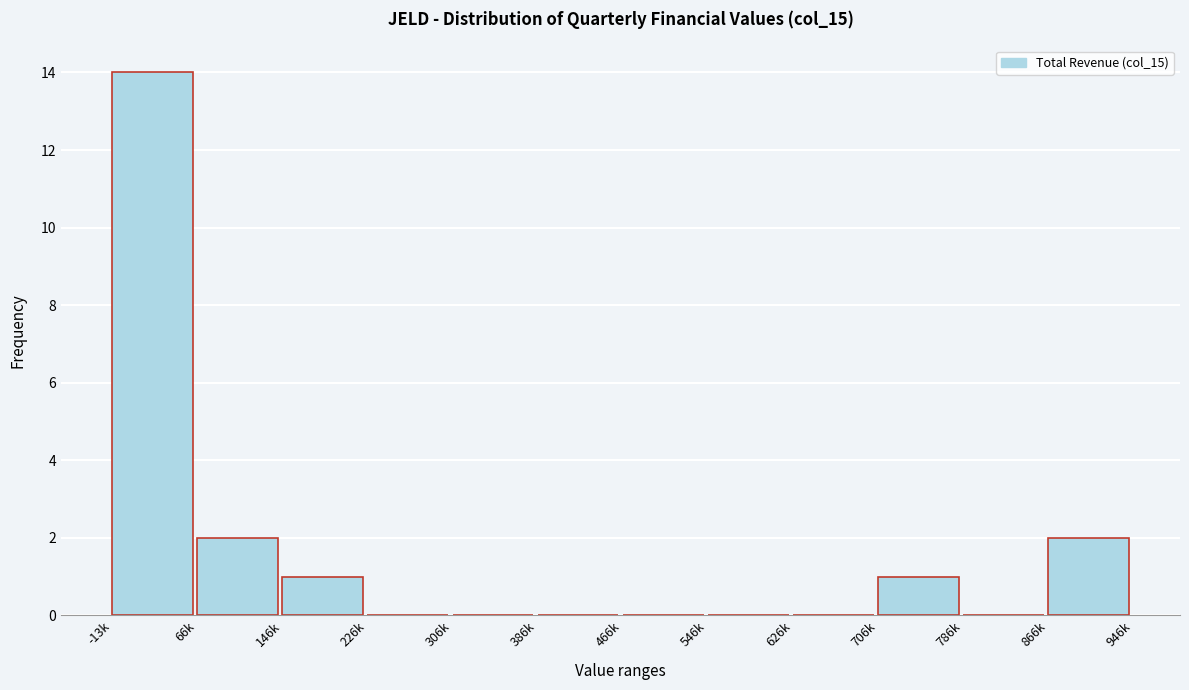

Reading right to left, list all the values displayed in this chart.

866k=2	786k=0	706k=1	626k=0	546k=0	466k=0	386k=0	306k=0	226k=0	146k=1	66k=2	-13k=14